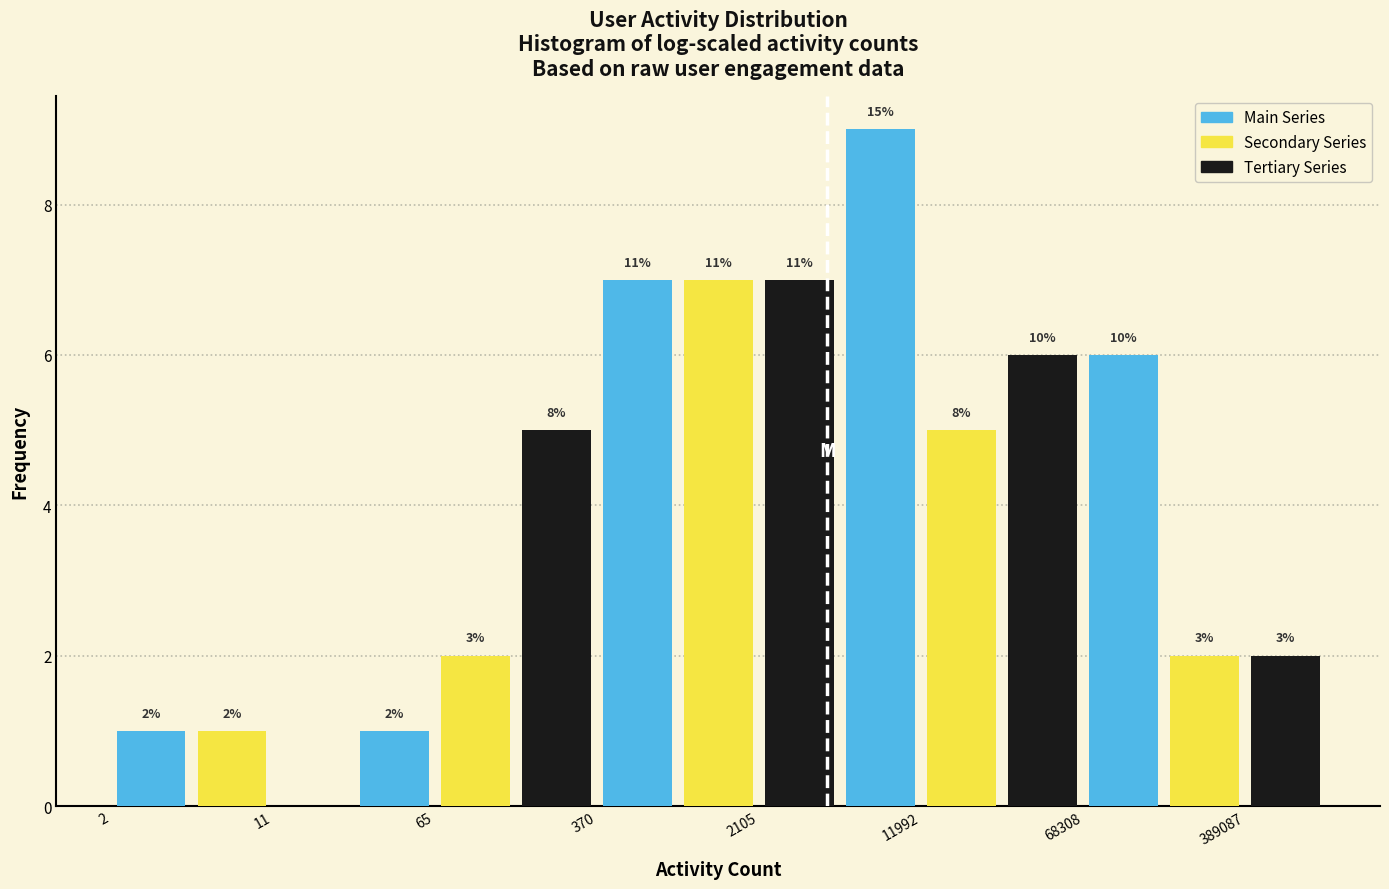

How many groups of bars are there?

5